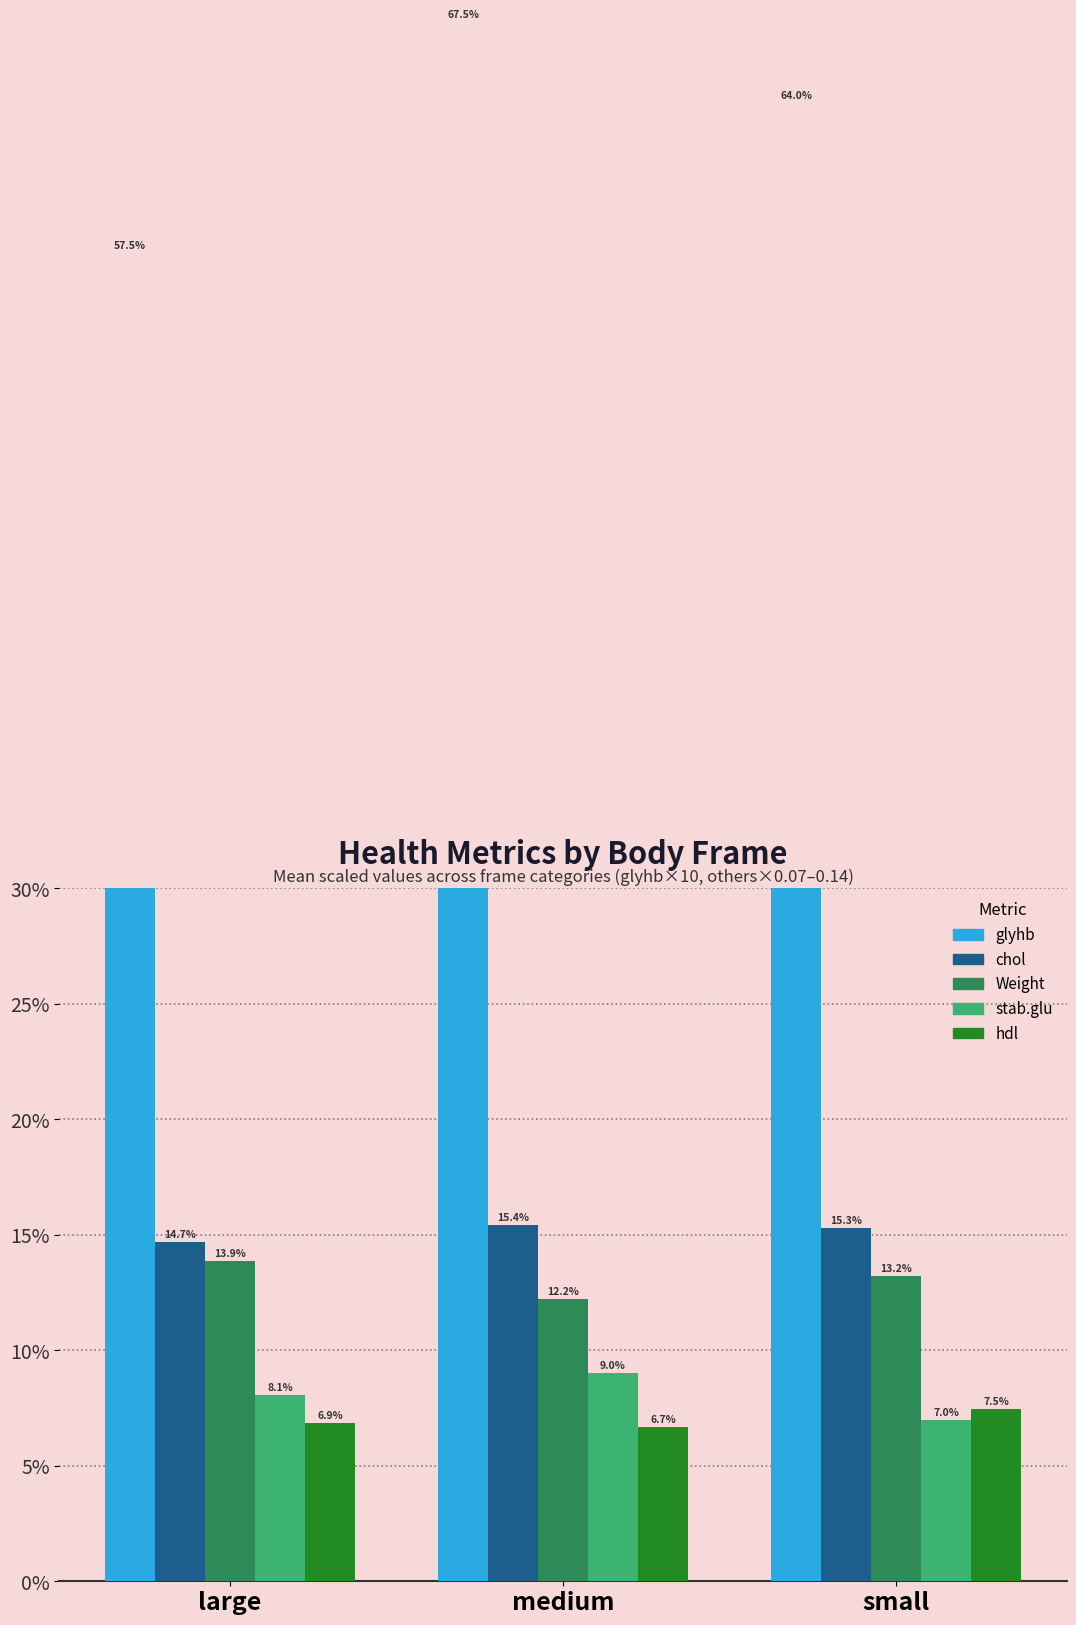

Reading left to right, transcribe all the data shown in this chart.

glyhb: 57.5	67.5	64.0
chol: 14.7	15.4	15.3
Weight: 13.9	12.2	13.2
stab.glu: 8.1	9.0	7.0
hdl: 6.9	6.7	7.5